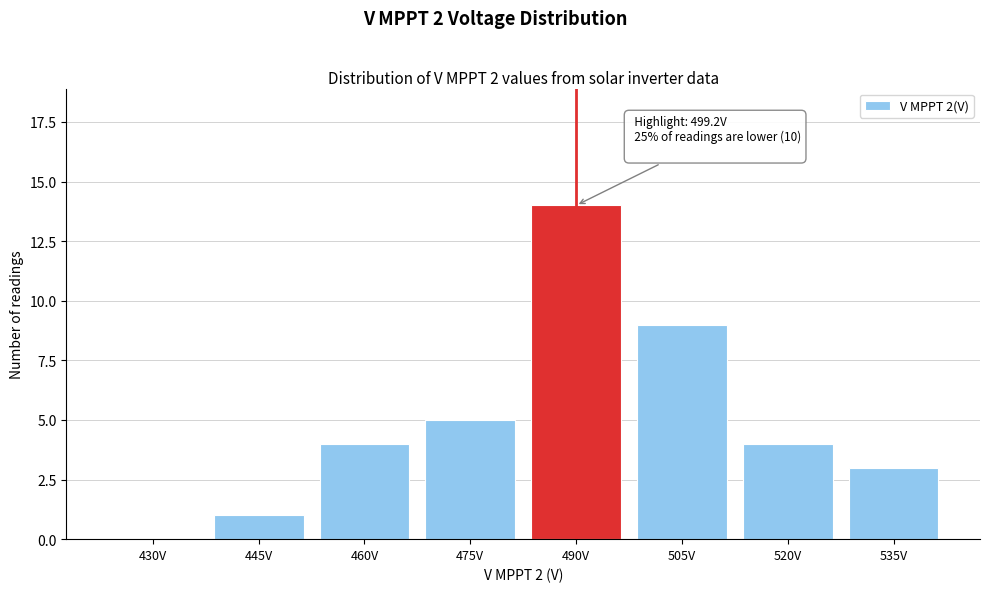

Reading right to left, what are all the values shown in this chart?

535V=3	520V=4	505V=9	490V=14	475V=5	460V=4	445V=1	430V=0